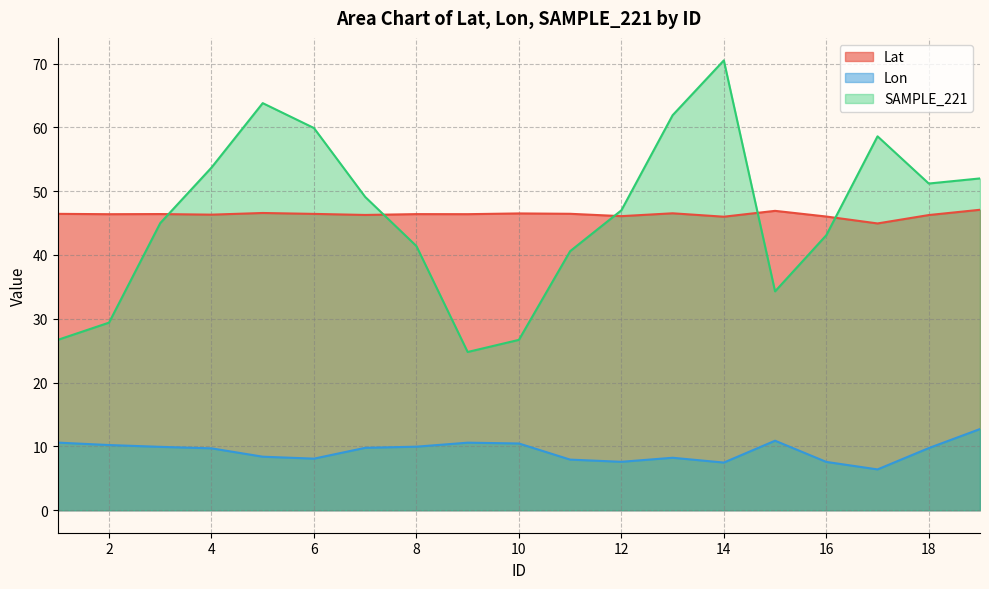

The value of SAMPLE_221 at 17 is 29.5. True or false?

False